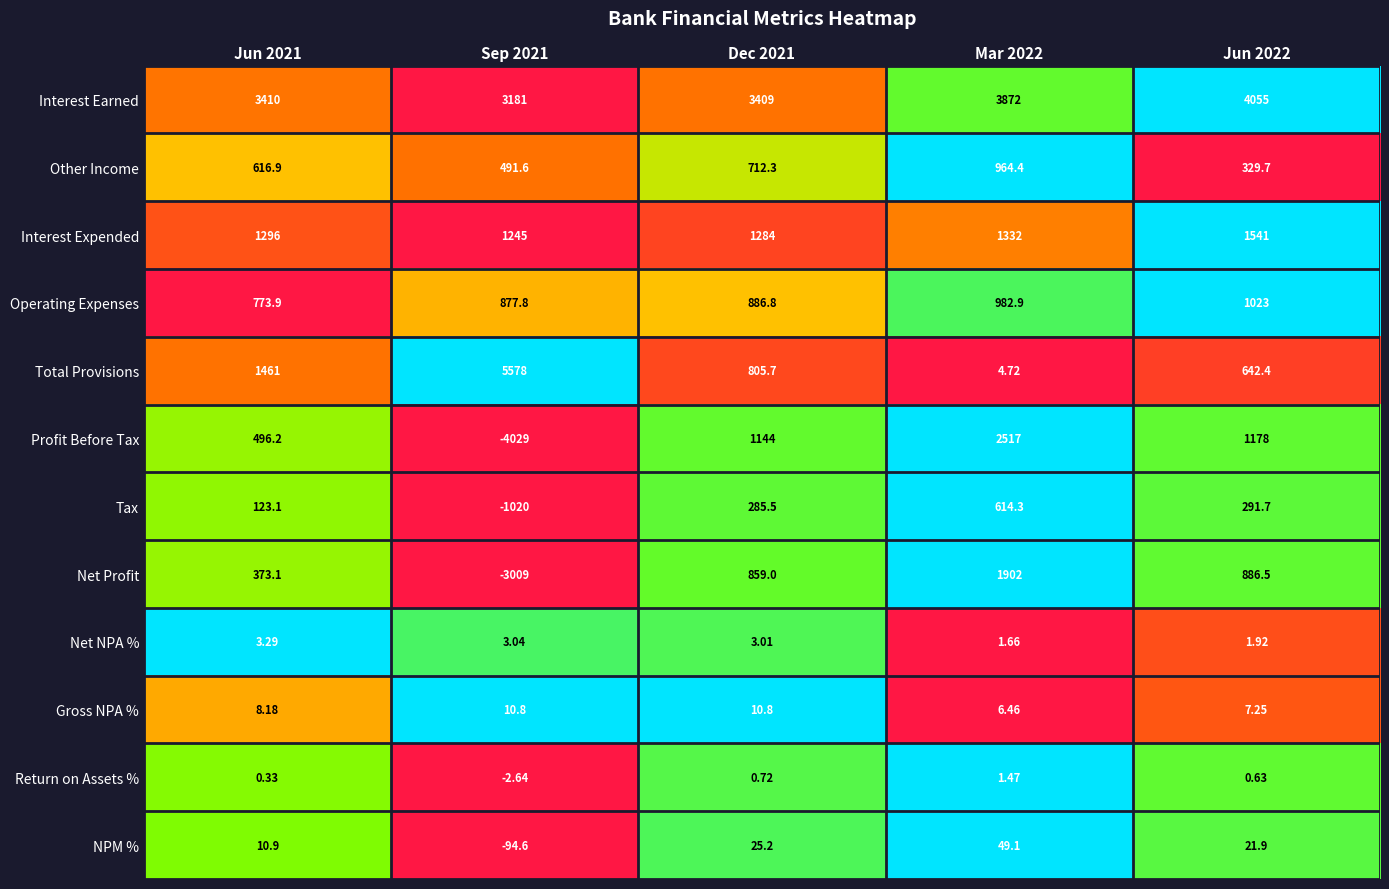

Which series has the largest total across all categories?

Interest Earned